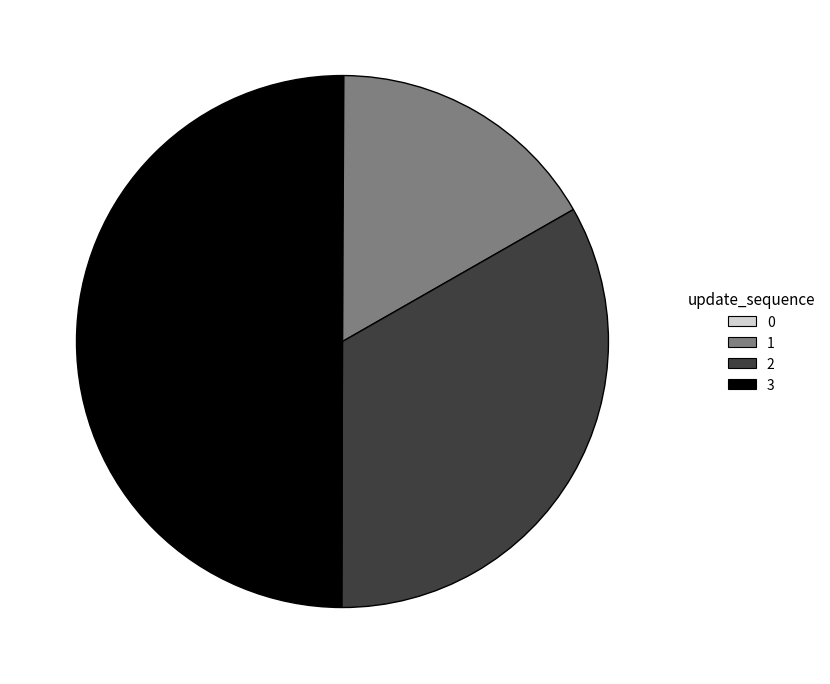

Is the sum of 3 and 1 greater than half?

Yes